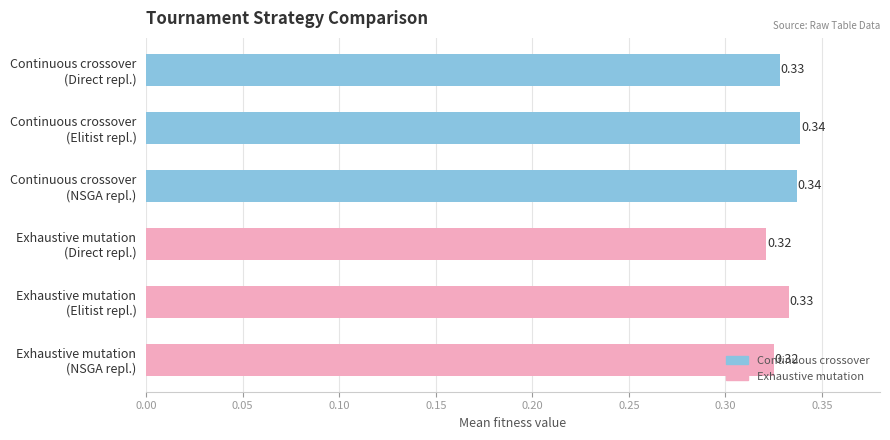

What is the sum of all values?

2.0